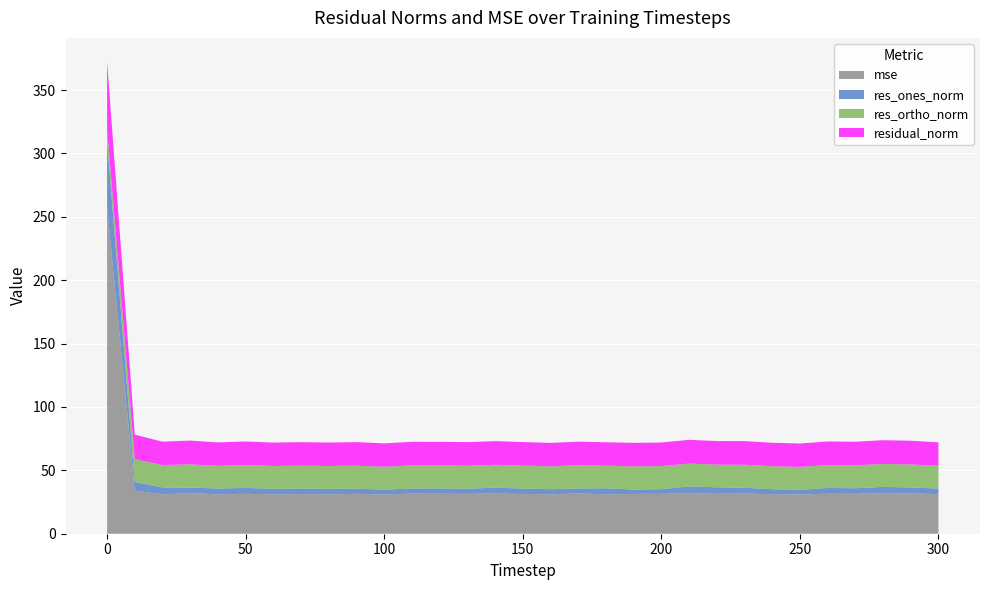

Reading left to right, list all the values displayed in this chart.

mse: 0=257.4	10=33.9	20=31.0	30=32.1	40=31.1	50=31.5	60=31.1	70=31.3	80=31.1	90=31.4	100=30.9	110=31.6	120=31.5	130=31.4	140=31.7	150=31.4	160=31.1	170=31.7	180=31.0	190=31.4	200=31.5	210=32.0	220=31.5	230=31.7	240=31.2	250=31.0	260=31.5	270=31.5	280=32.0	290=31.9	300=31.2
res_ones_norm: 0=52.3	10=7.0	20=5.5	30=4.4	40=4.6	50=4.7	60=4.3	70=4.4	80=4.3	90=4.1	100=3.9	110=4.1	120=4.2	130=4.1	140=4.6	150=4.2	160=4.1	170=4.0	180=4.8	190=3.4	200=3.7	210=5.3	220=5.2	230=4.5	240=3.9	250=3.6	260=4.6	270=4.4	280=5.0	290=4.7	300=4.5
res_ortho_norm: 0=9.6	10=18.0	20=17.6	30=18.3	40=17.9	50=18.0	60=18.0	70=18.0	80=18.0	90=18.1	100=18.0	110=18.2	120=18.1	130=18.1	140=18.1	150=18.1	160=18.0	170=18.3	180=17.8	190=18.3	200=18.2	210=18.0	220=17.9	230=18.1	240=18.1	250=18.1	260=18.0	270=18.1	280=18.1	290=18.1	300=18.0
residual_norm: 0=53.2	10=19.3	20=18.5	30=18.8	40=18.5	50=18.6	60=18.5	70=18.6	80=18.5	90=18.6	100=18.4	110=18.6	120=18.6	130=18.6	140=18.7	150=18.6	160=18.5	170=18.7	180=18.5	190=18.6	200=18.6	210=18.8	220=18.6	230=18.7	240=18.5	250=18.5	260=18.6	270=18.6	280=18.8	290=18.7	300=18.5